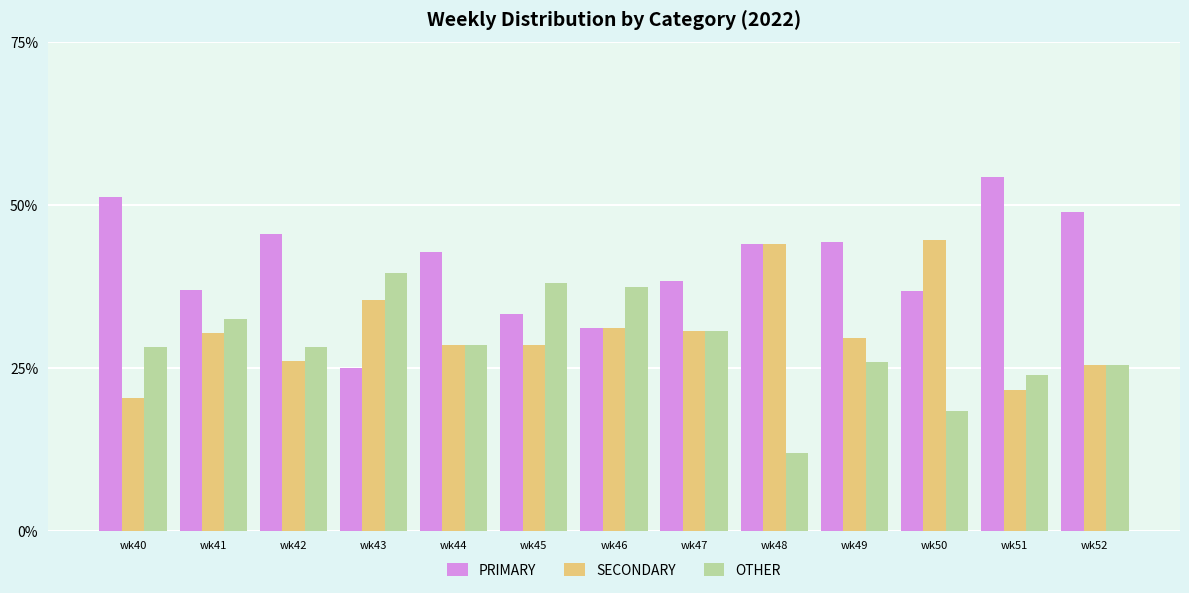

Rank the series by their average value, from highest to lowest.

PRIMARY, SECONDARY, OTHER